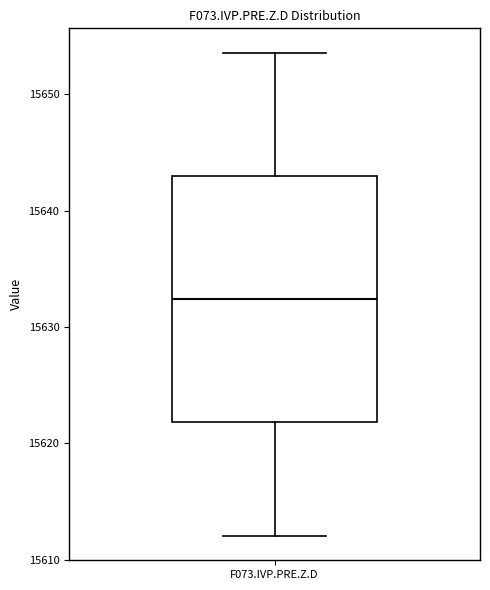

Read this box plot against the y-axis: the position of the median line, the range covered by the box, and the ends of both whiskers. The values are not printed on the chart, so give them approximately, as read against the axis.

median 15632, box 15622 to 15643, whiskers 15612 to 15654